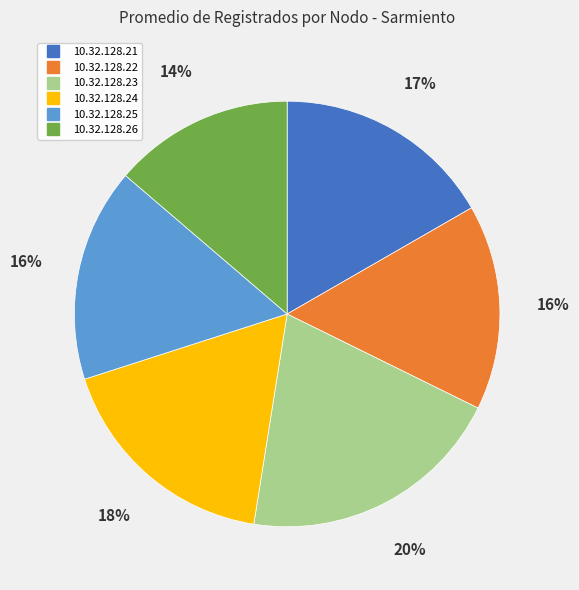

Count the number of slices in the pie.

6